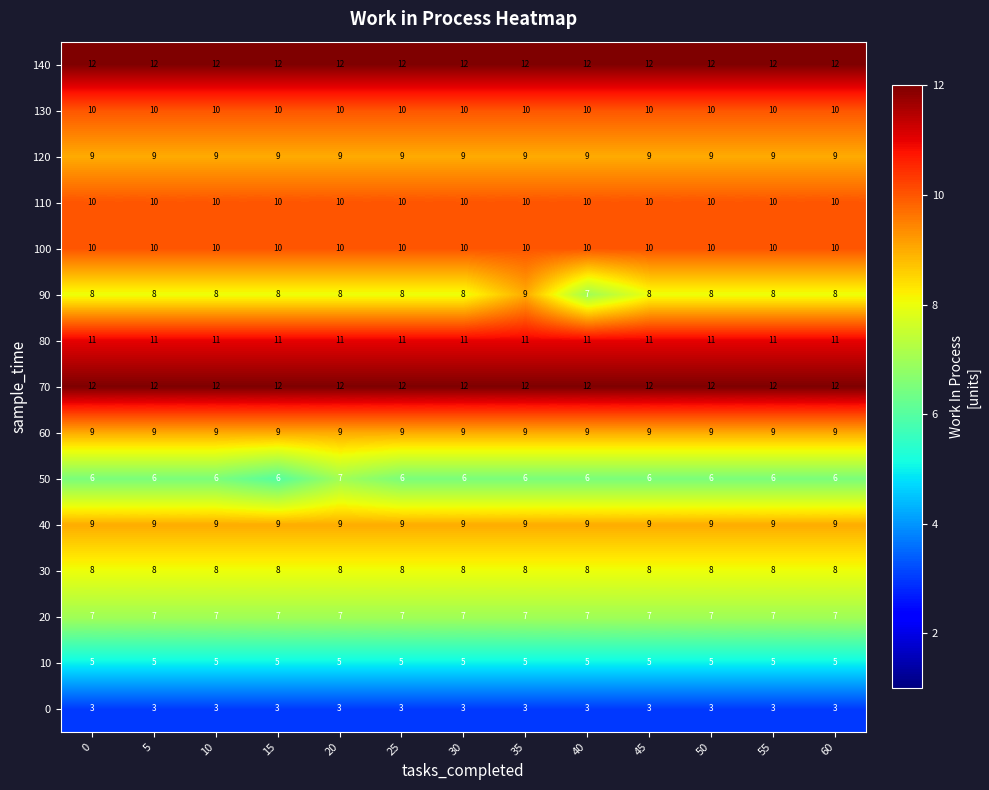

At how many categories does at least one series exceed 8?

13